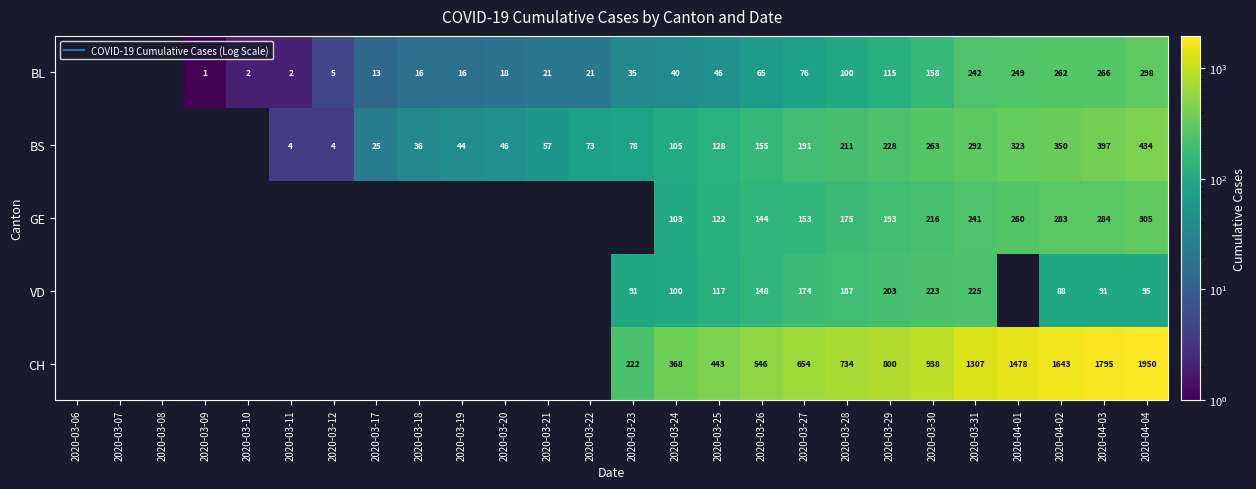

How many positive values does the BL series have?

23